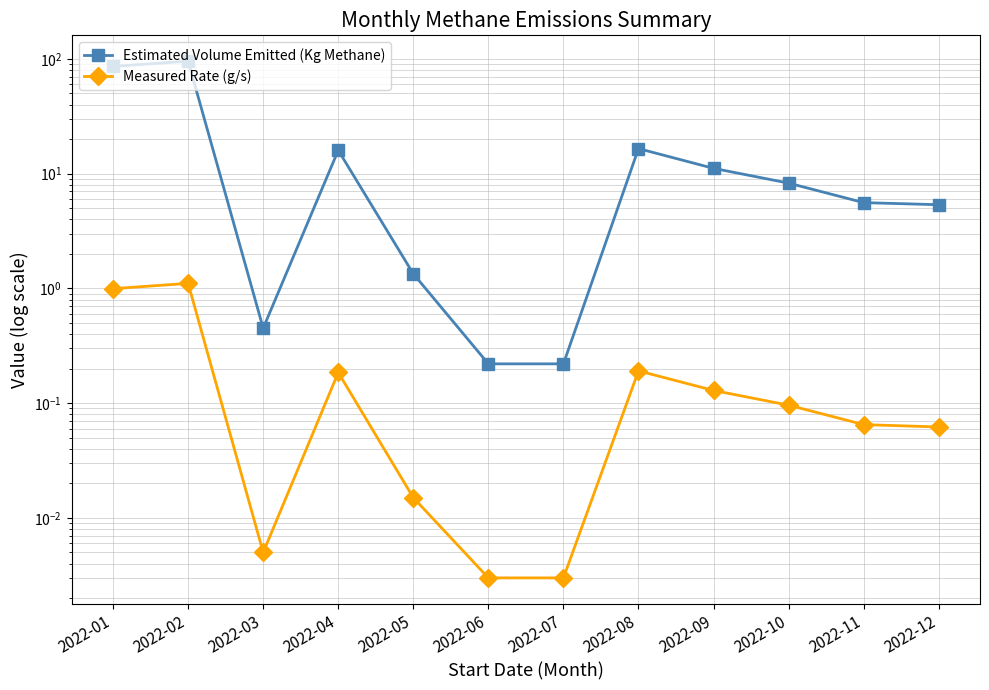

List the series in order of their overall mean, lowest first.

Measured Rate (g/s), Estimated Volume Emitted (Kg Methane)